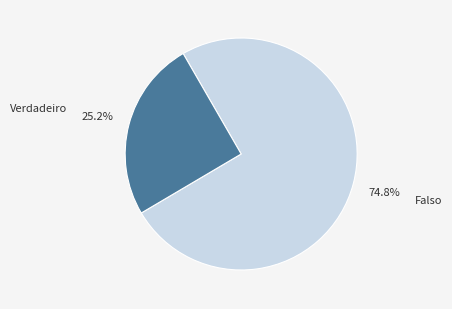

Is it true that Falso is 61% of the pie?

False